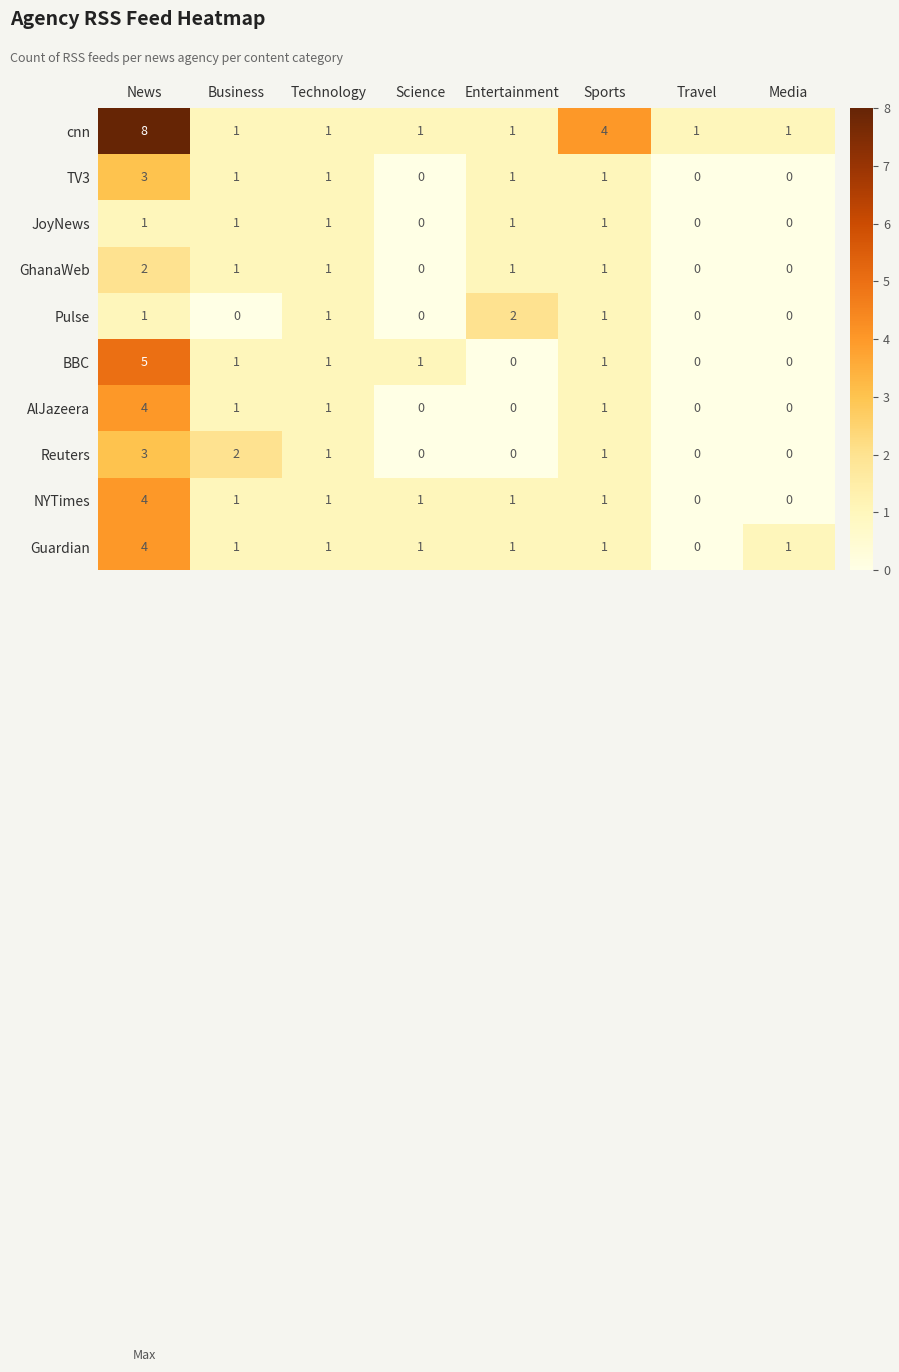

At how many categories does at least one series exceed 0?

8